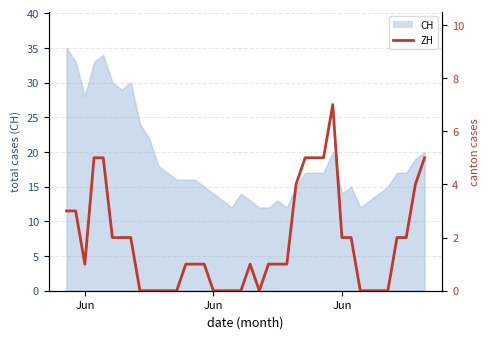

What is the sum of all values?

73